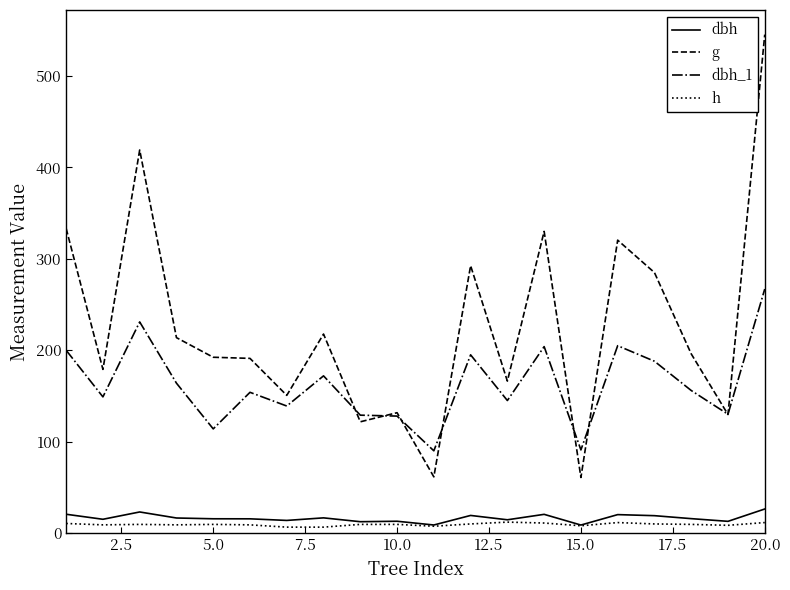

What is the maximum value for g?

545.3